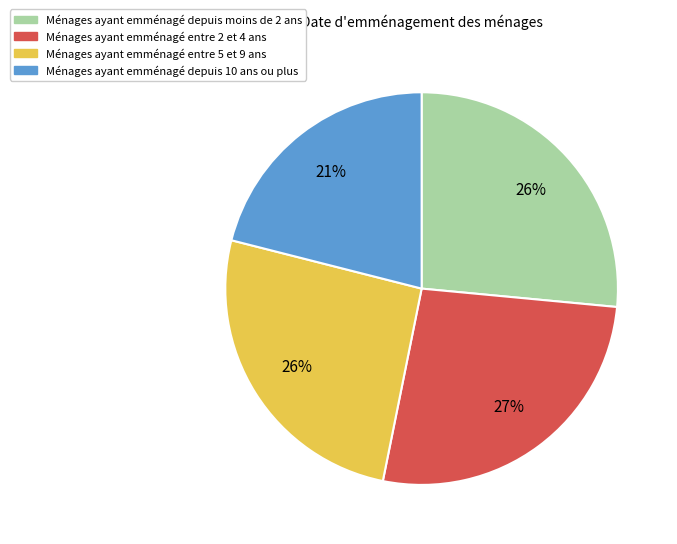

Is there a majority slice in this chart?

No